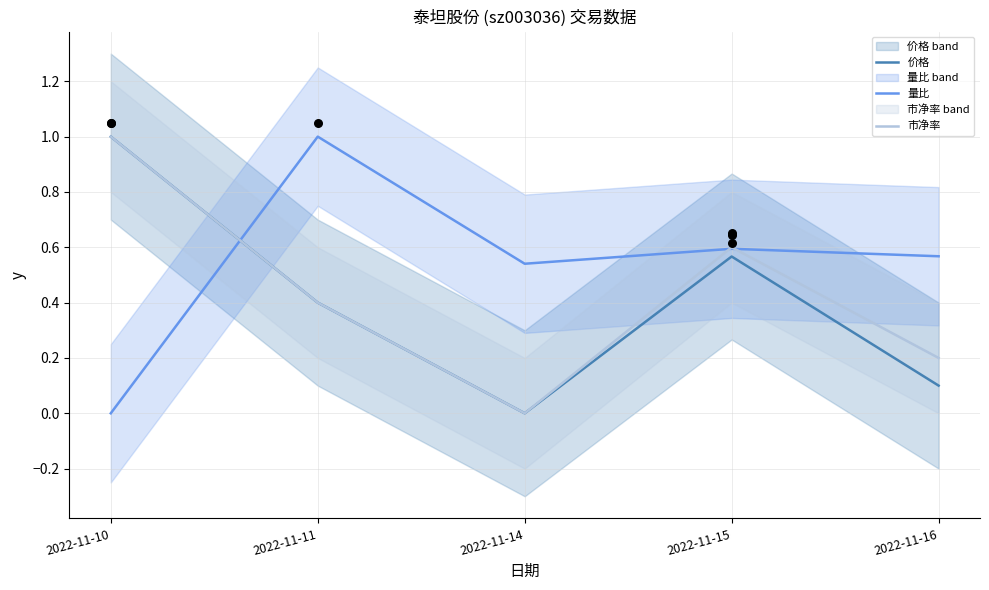

Which series reaches the maximum Y coordinate?

价格